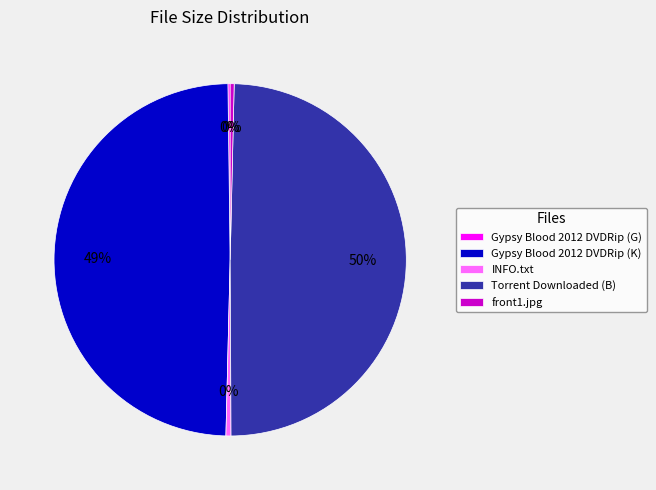

Is INFO.txt the majority of the pie?

No